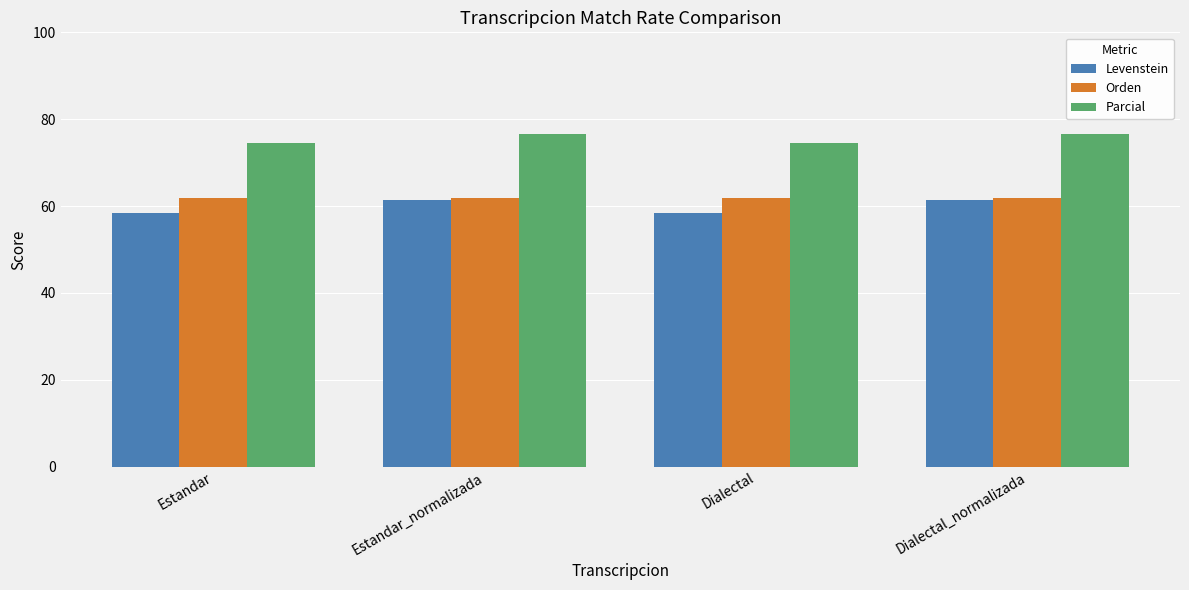

The Levenstein series shows 96.6 at Estandar. True or false?

False